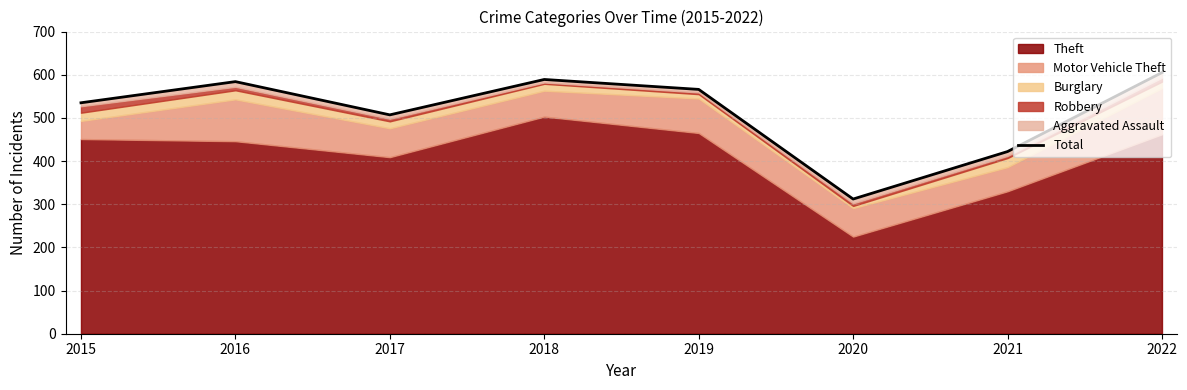

What is the average value?

515